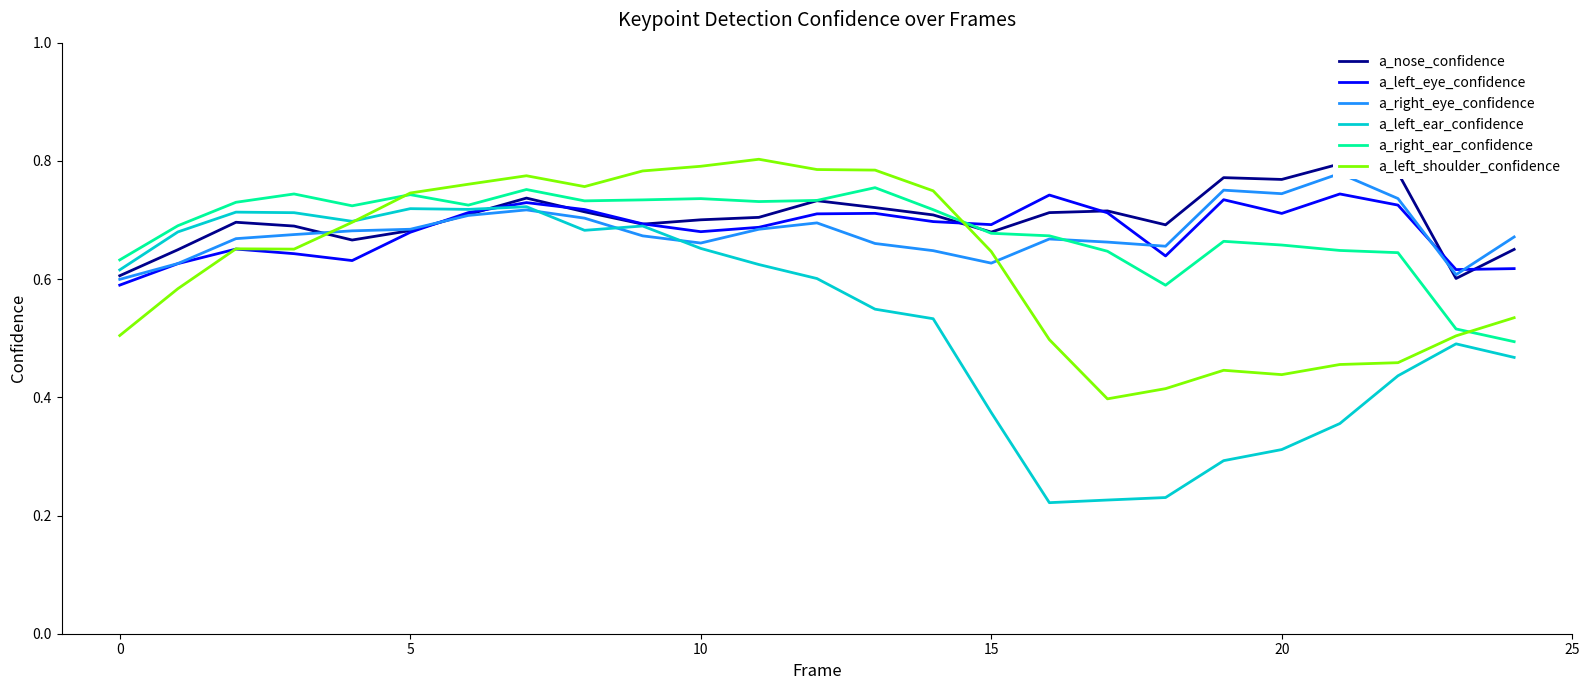

True or false: a_left_eye_confidence and a_right_ear_confidence intersect in this chart.

True